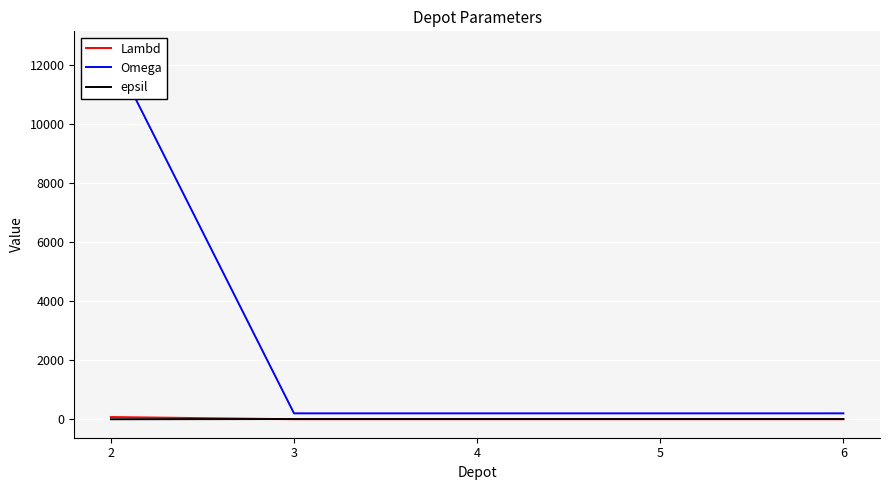

Which label corresponds to the largest value in the chart?

2